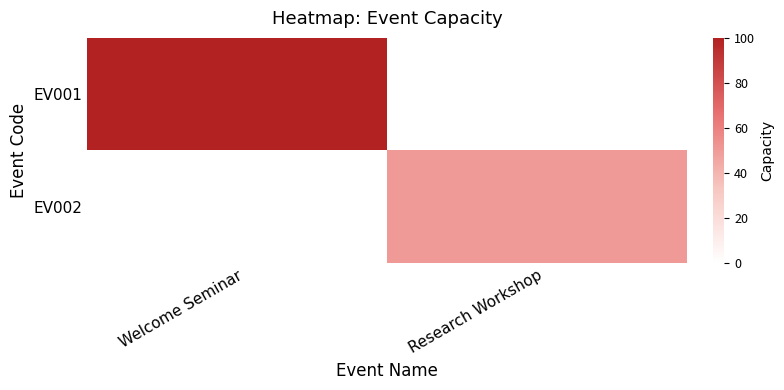

Which has a higher value, Welcome Seminar or Research Workshop?

Welcome Seminar